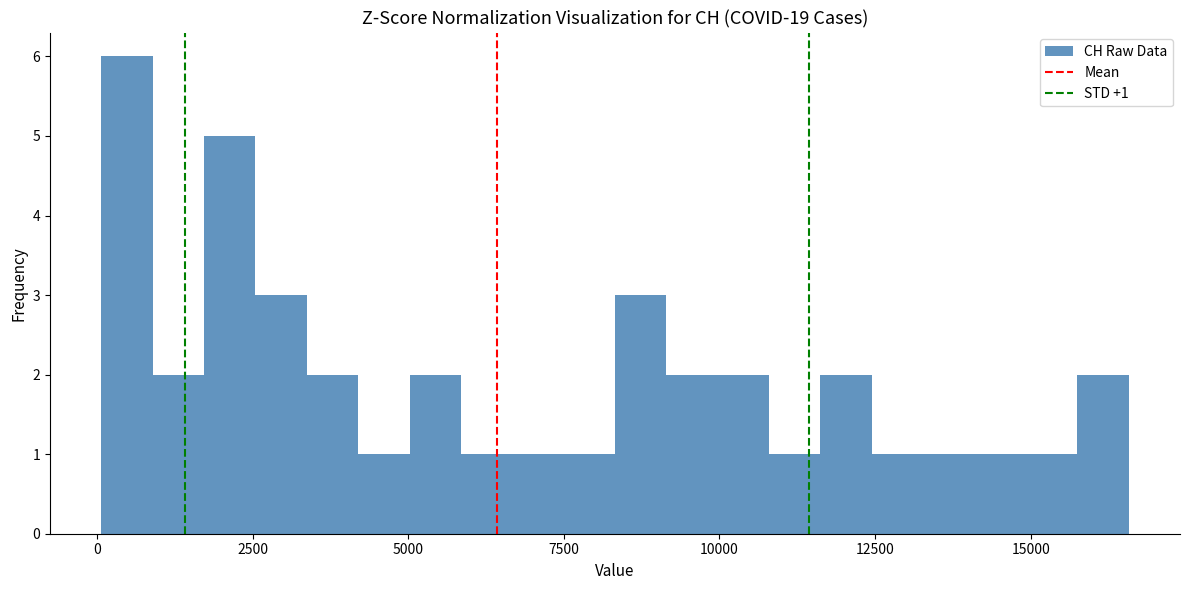

Read against the x-axis, roughly where is the centre of the tallest bar?

500